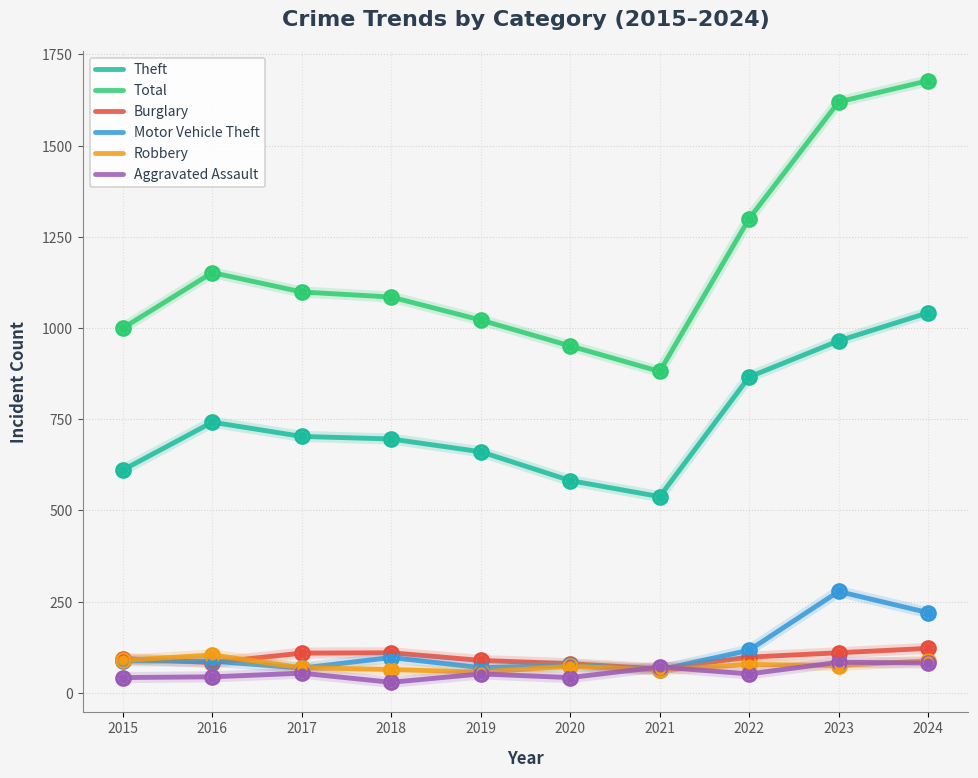

What is the difference between the highest and lowest values at 2019?

970